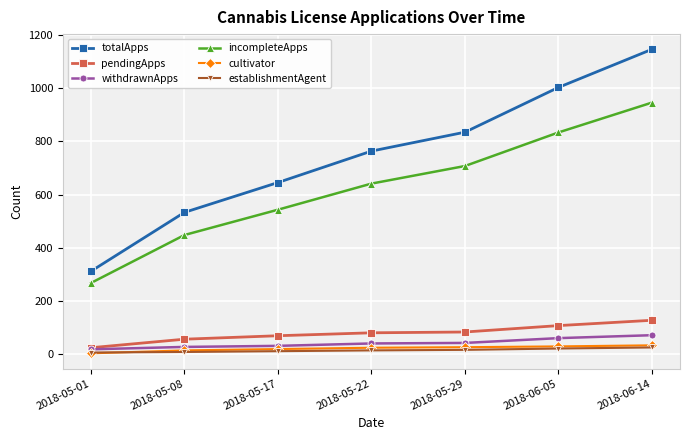

What is the minimum value for totalApps?

312